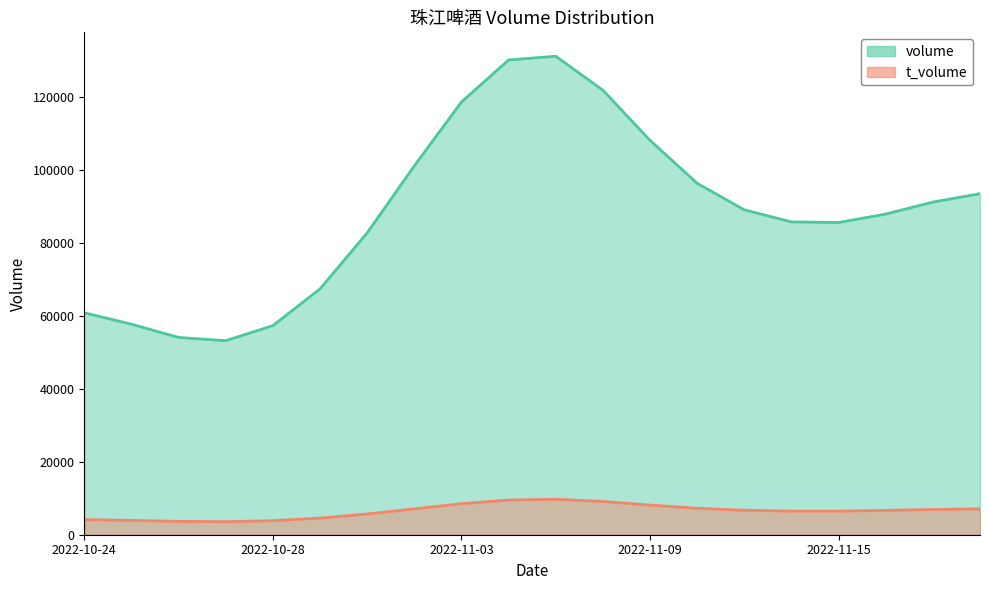

Which series has the largest range (max minus min)?

volume